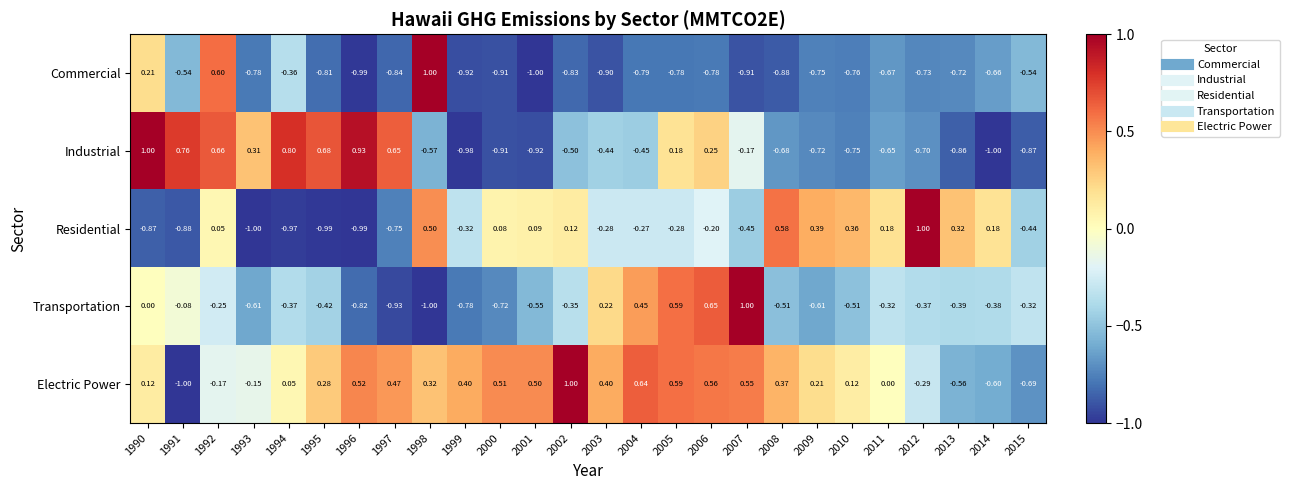

Rank the series at 2007 from lowest to highest value.

Commercial, Residential, Industrial, Electric Power, Transportation